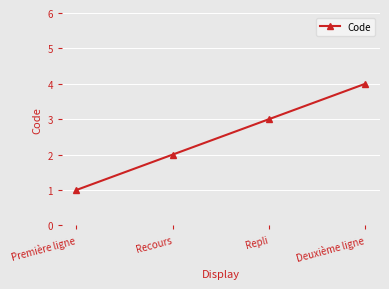

Is this an area chart (filled region under the line)?

No